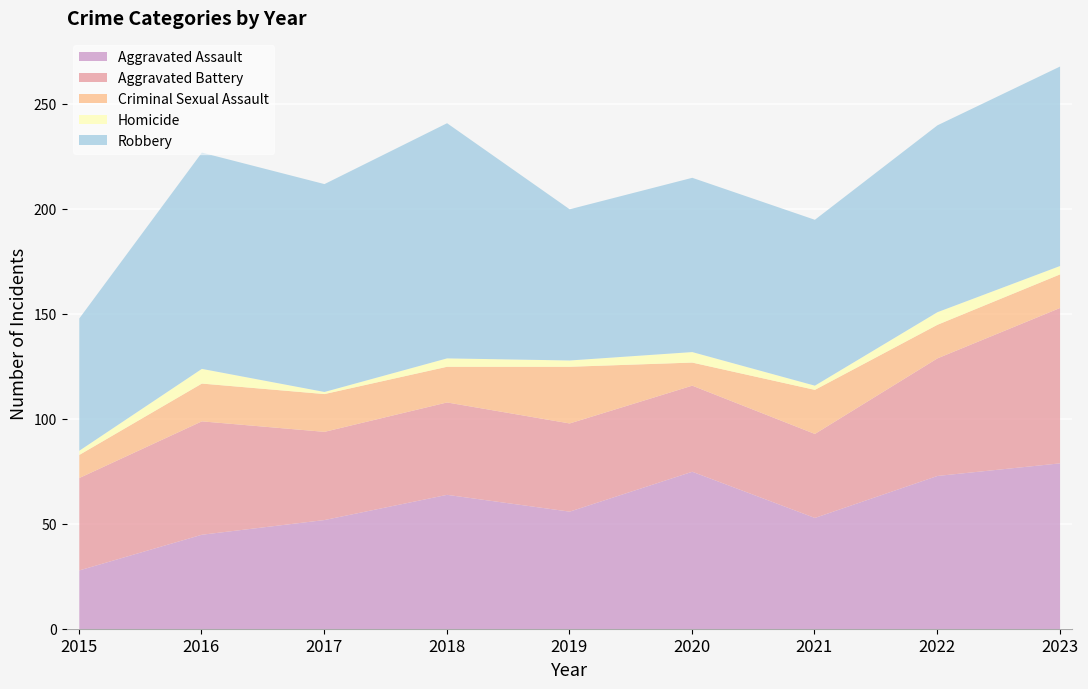

Where is the first local maximum for Aggravated Battery?

2016